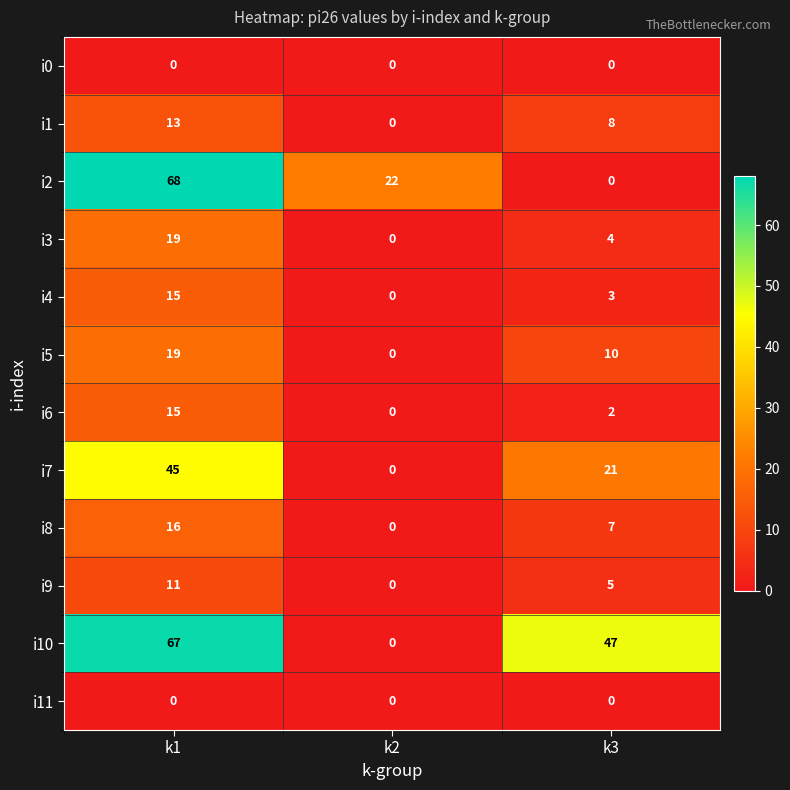

What is the maximum value shown in the chart?

68